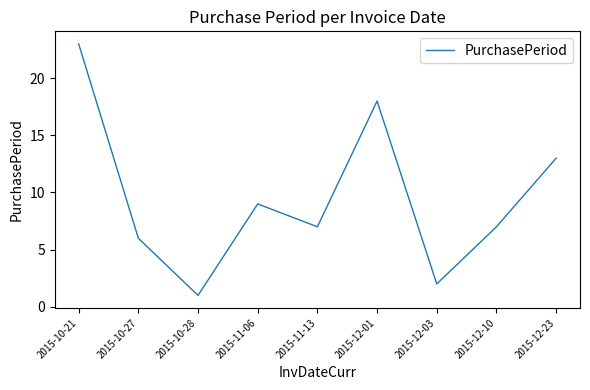

Which label corresponds to the smallest value in the chart?

2015-10-28